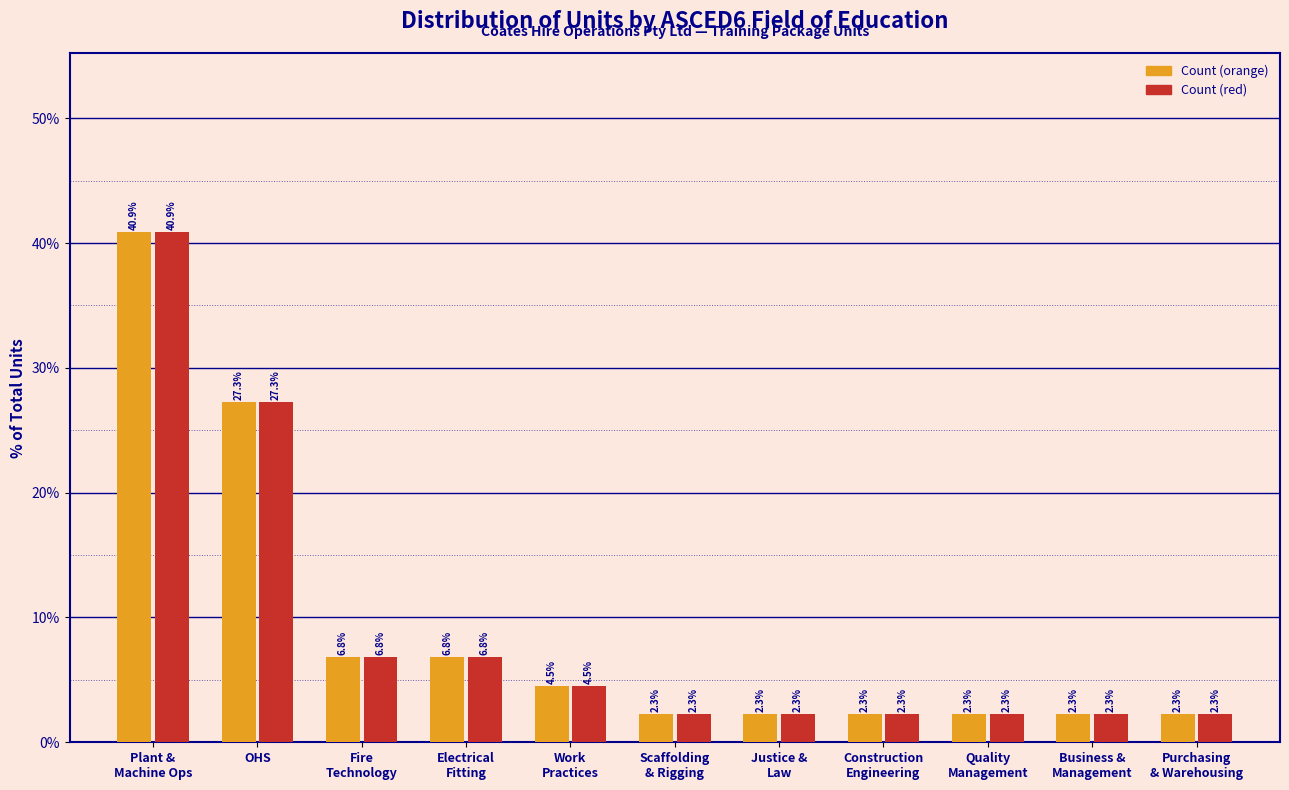

Reading left to right, list all the values displayed in this chart.

Count (orange): 40.9	27.3	6.8	6.8	4.5	2.3	2.3	2.3	2.3	2.3	2.3
Count (red): 40.9	27.3	6.8	6.8	4.5	2.3	2.3	2.3	2.3	2.3	2.3